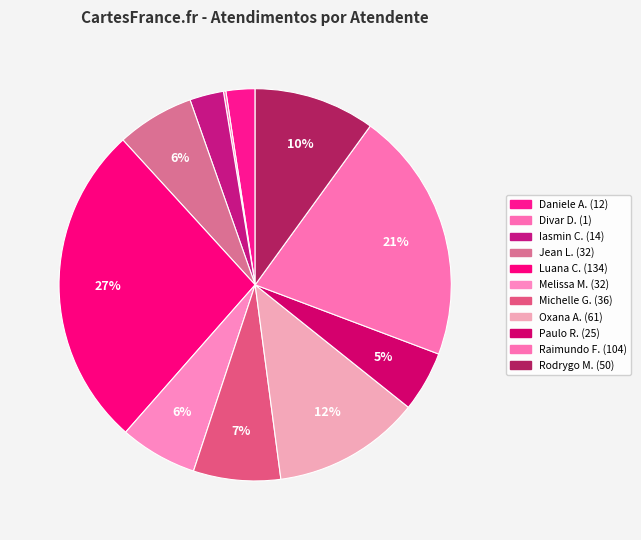

How many segments does this pie chart have?

11